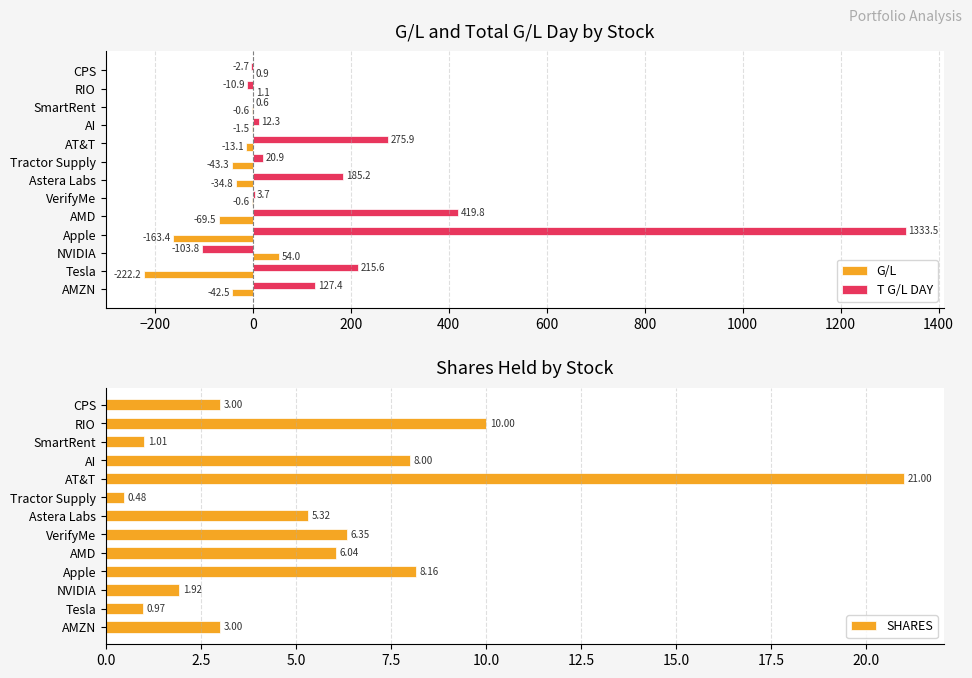

Which series has the largest total across all categories?

T G/L DAY